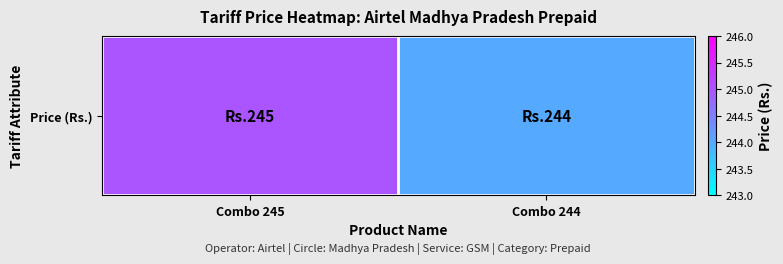

What is the minimum value shown in the chart?

244